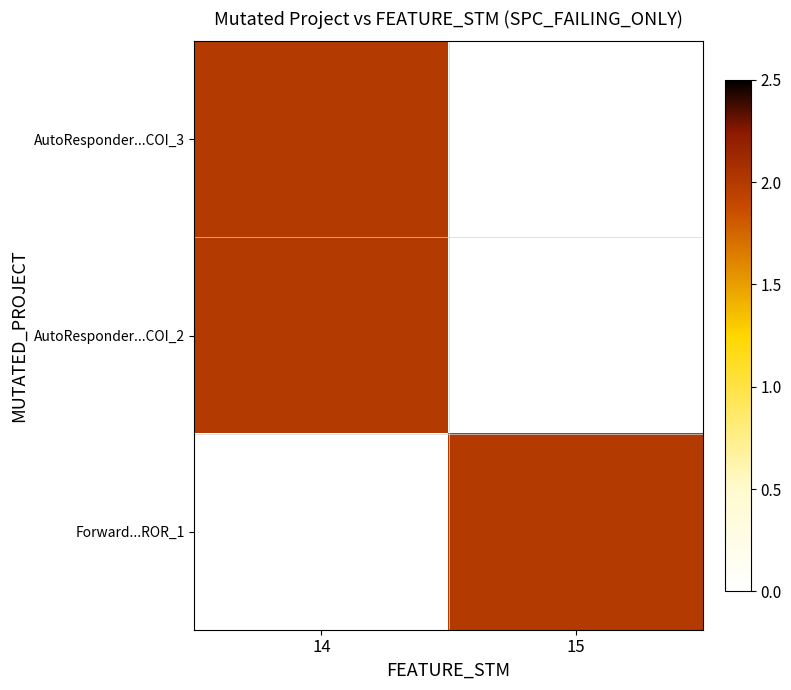

How many data points does each series have?

2